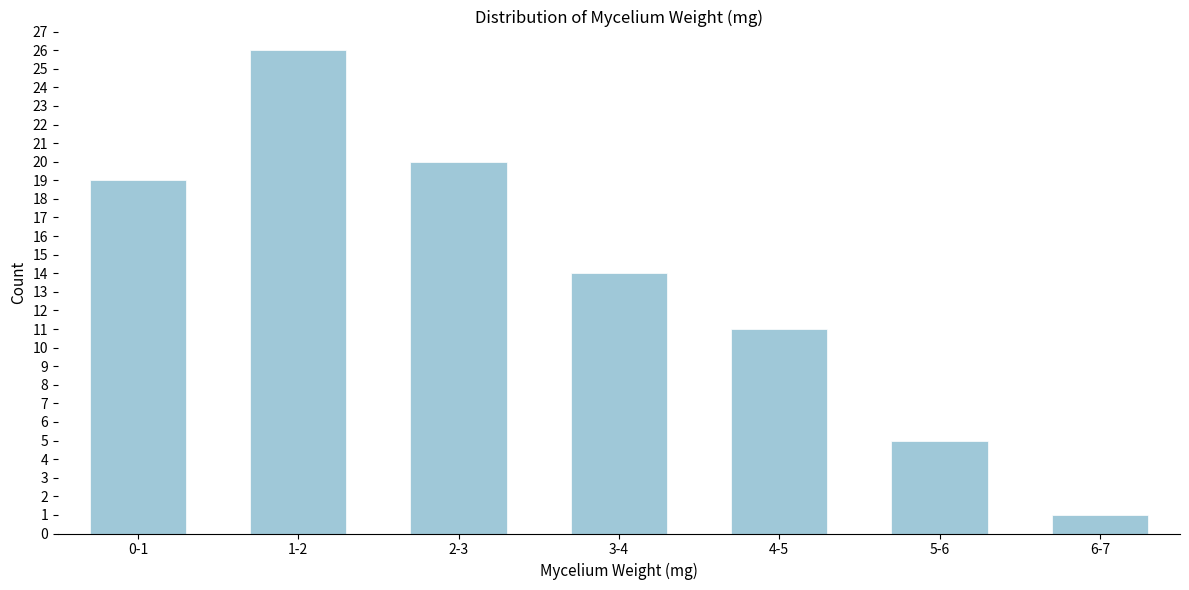

Reading right to left, what are all the values shown in this chart?

6-7=1	5-6=5	4-5=11	3-4=14	2-3=20	1-2=26	0-1=19